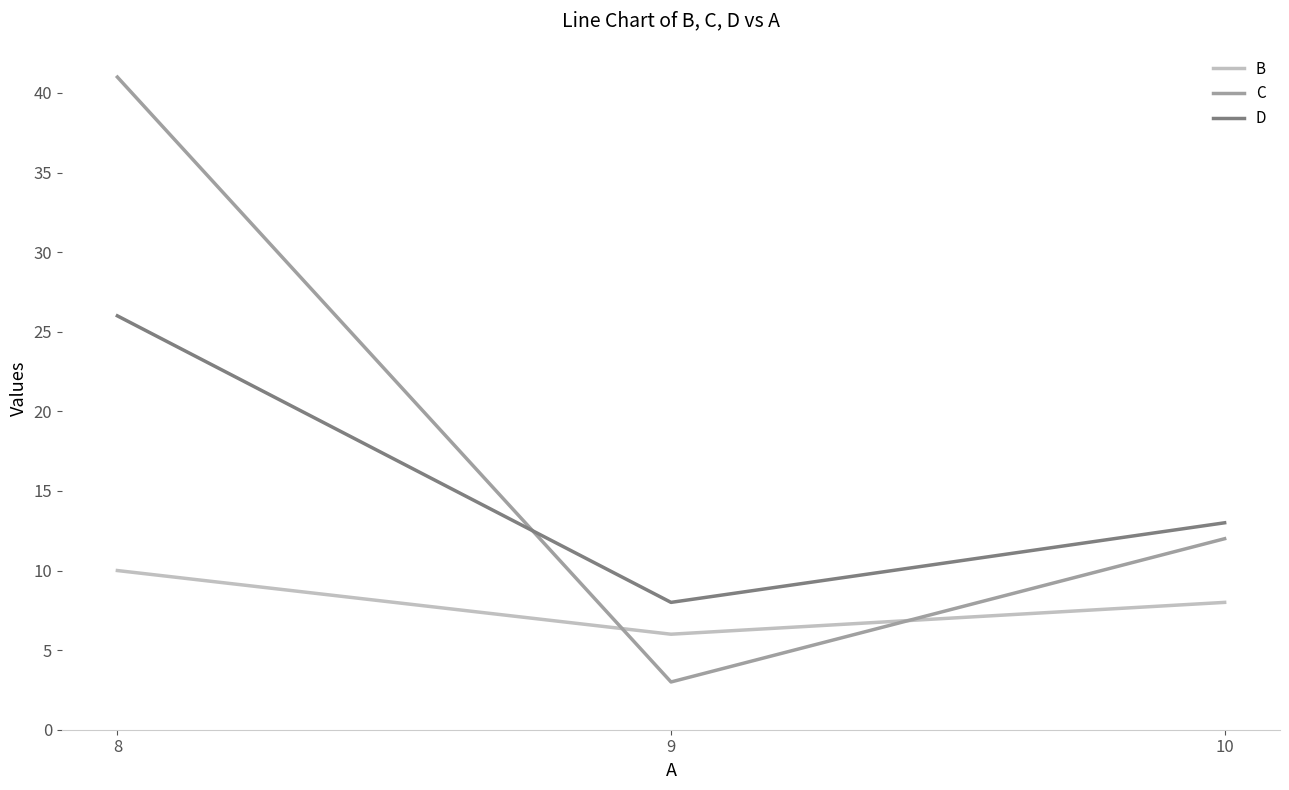

Which series has the largest range (max minus min)?

C